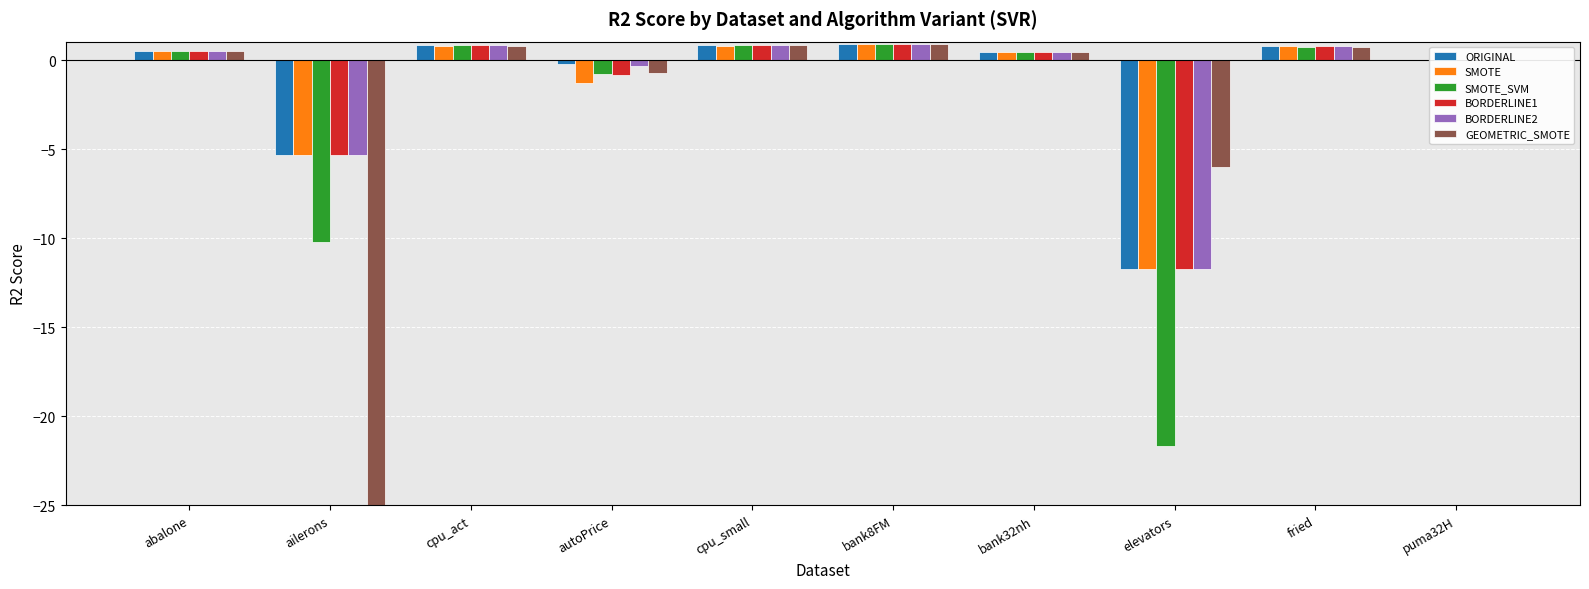

How many data points does each series have?

10